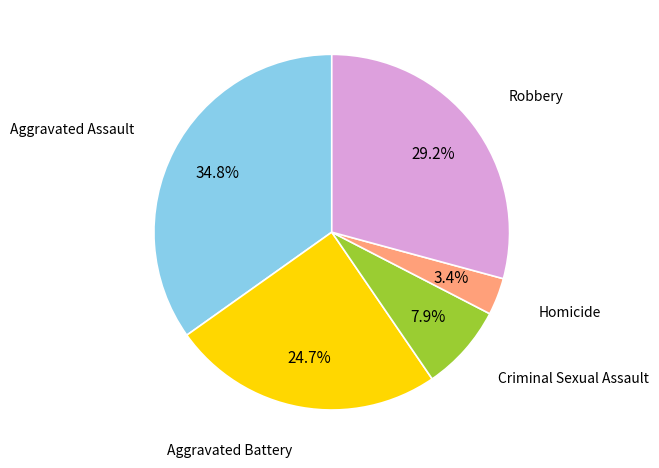

Is the sum of Aggravated Assault and Homicide greater than half?

No